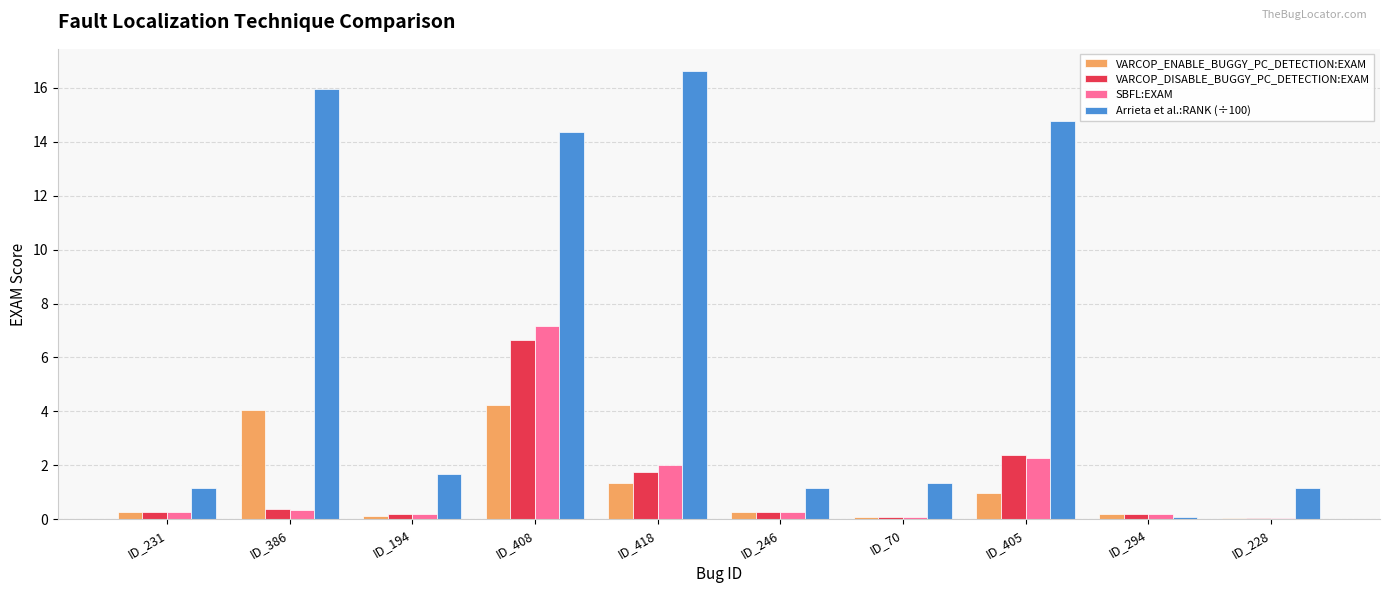

What is the sum of the VARCOP_DISABLE_BUGGY_PC_DETECTION:EXAM values at ID_418 and ID_405?

4.1